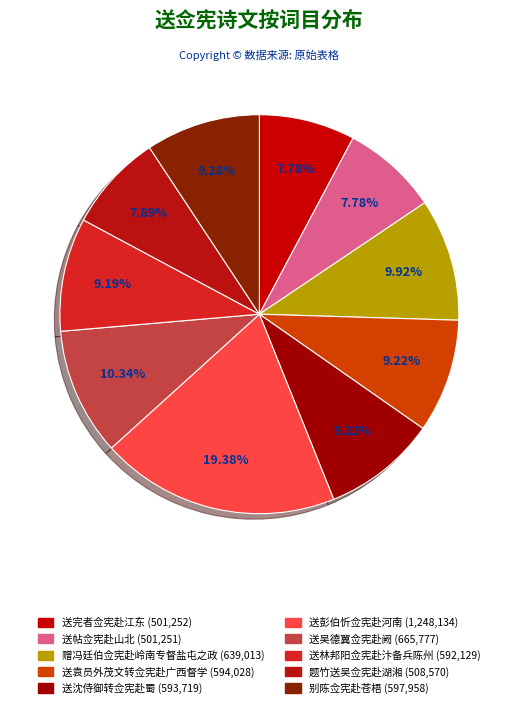

Does any single category account for the majority?

No